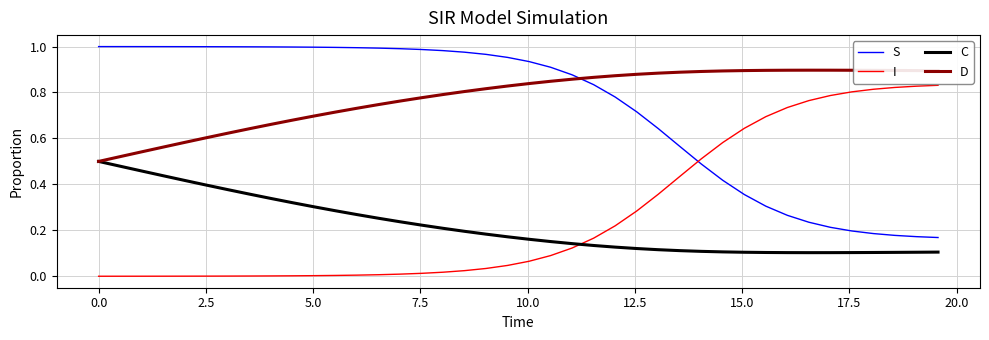

True or false: D and S intersect in this chart.

True